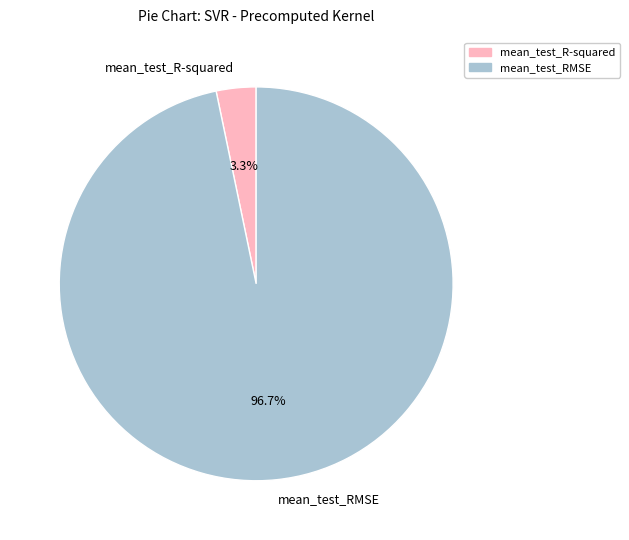

How many slices are in this pie chart?

2